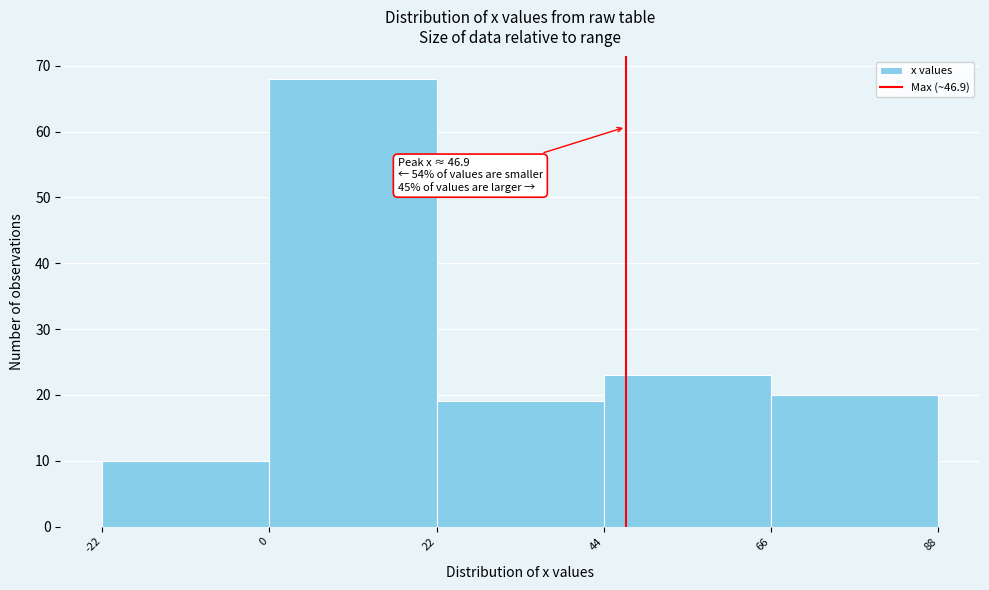

Over which range of the x-axis is the bar tallest?

0 to 22